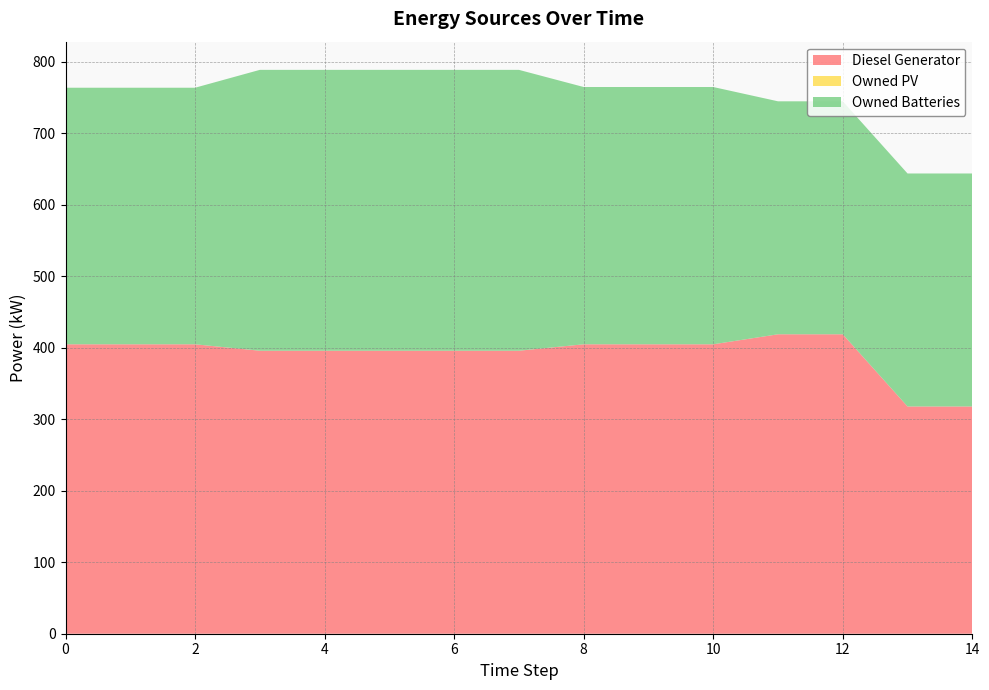

Reading left to right, list all the values displayed in this chart.

Diesel Generator: 0=405	1=405	2=405	3=396	4=396	5=396	6=396	7=396	8=405	9=405	10=405	11=419	12=419	13=318	14=318
Owned PV: 0=0	1=0	2=0	3=0	4=0	5=0	6=0	7=0	8=0	9=0	10=0	11=0	12=0	13=0	14=0
Owned Batteries: 0=359	1=359	2=359	3=393	4=393	5=393	6=393	7=393	8=360	9=360	10=360	11=326	12=326	13=326	14=326